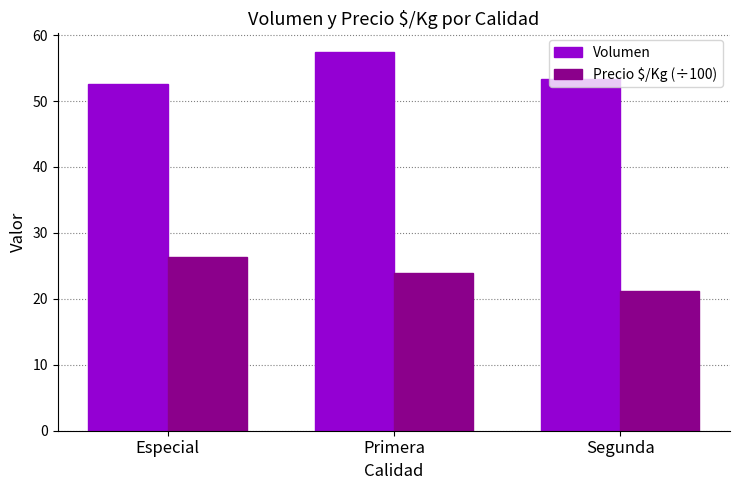

What position from the right is Especial?

3